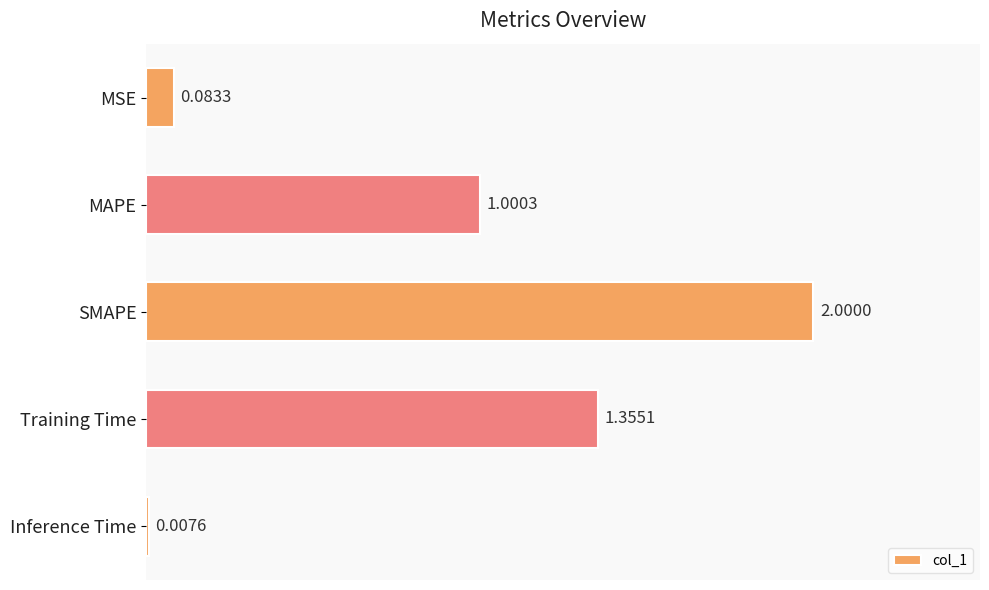

List the labels in order of value, largest first.

SMAPE, Training Time, MAPE, MSE, Inference Time